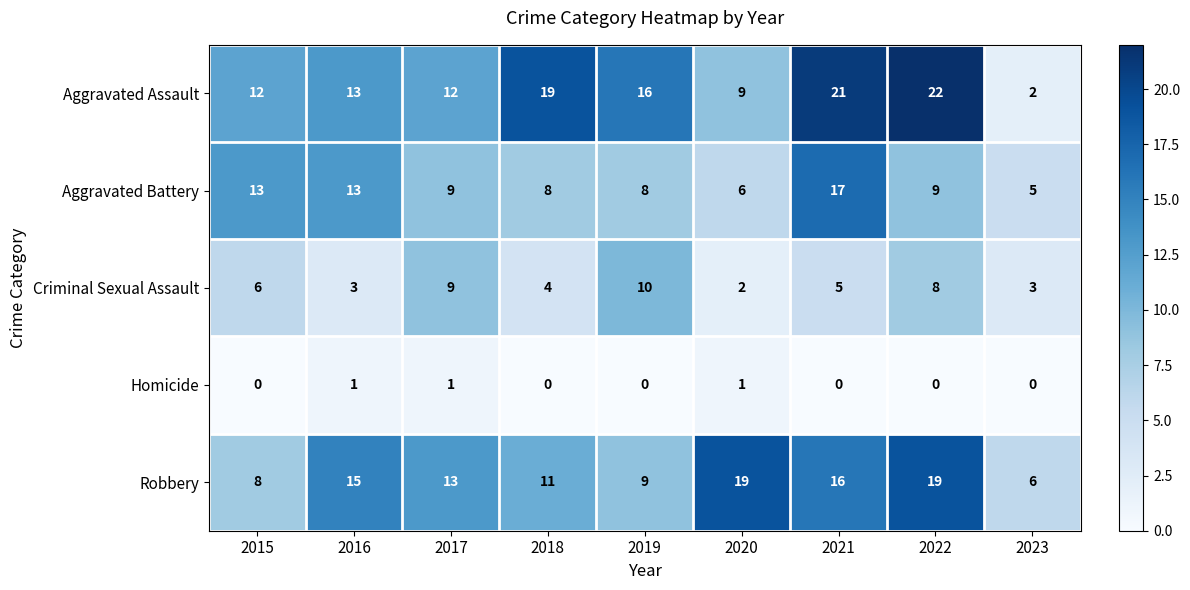

At which label does Criminal Sexual Assault first exceed 5?

2015